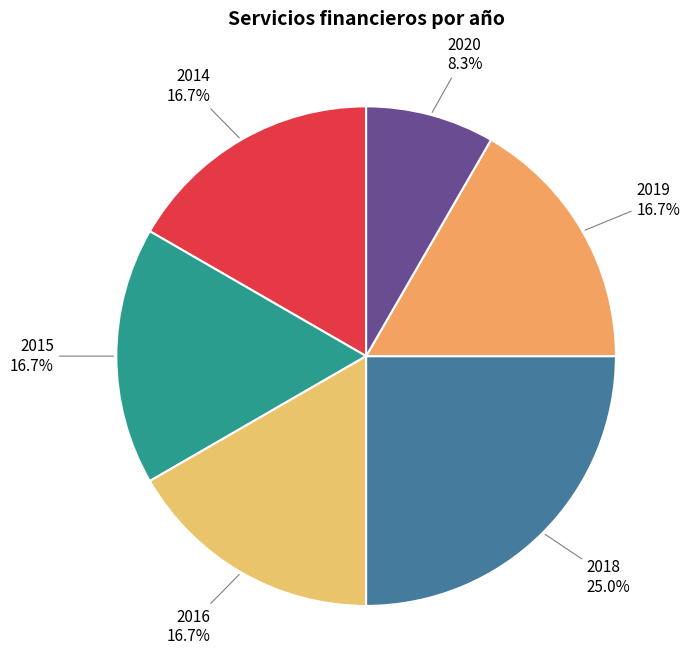

Approximately how many times larger is the value at 2015 compared to 2016?

1.0